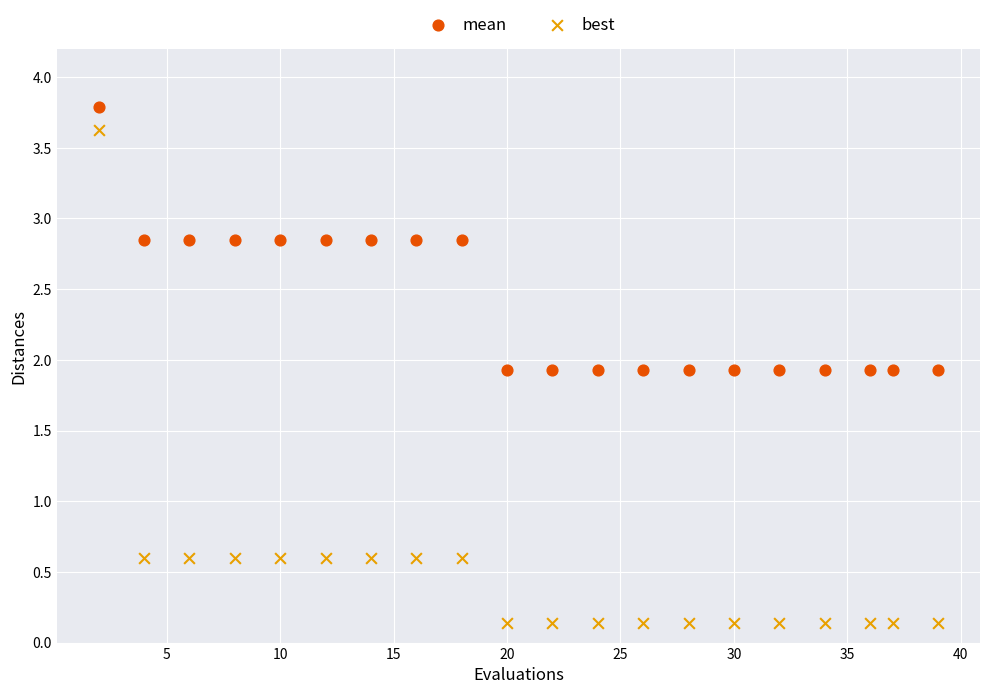

Across all data points, what is the range of X values (max minus min)?

37.0